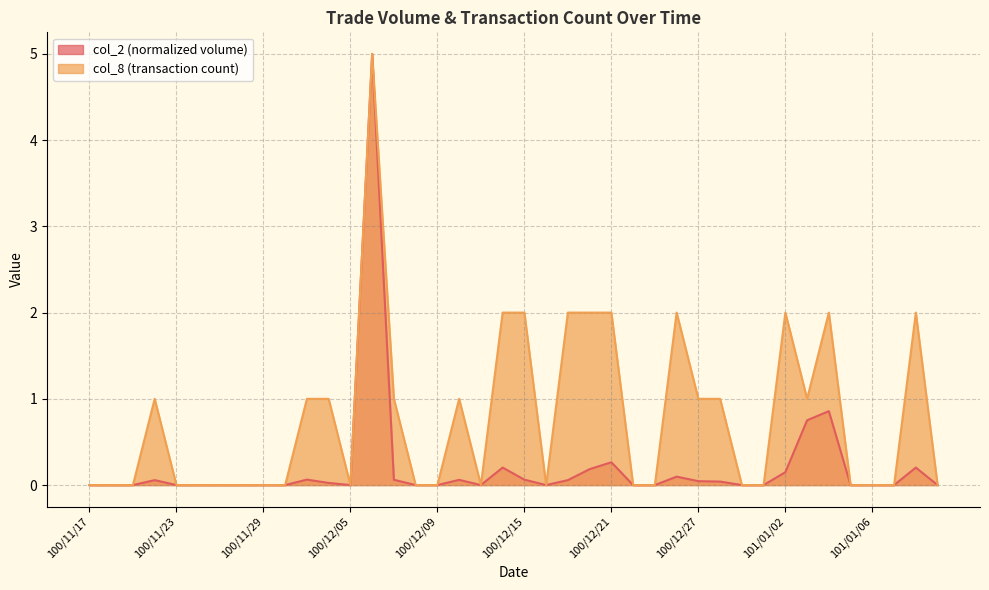

True or false: col_2 and col_8 cross at least once.

False